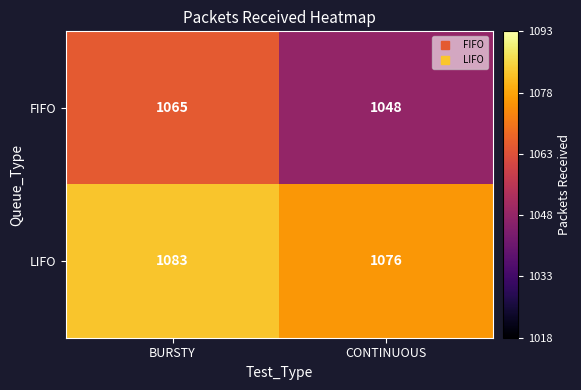

What is the minimum value shown in the chart?

1048